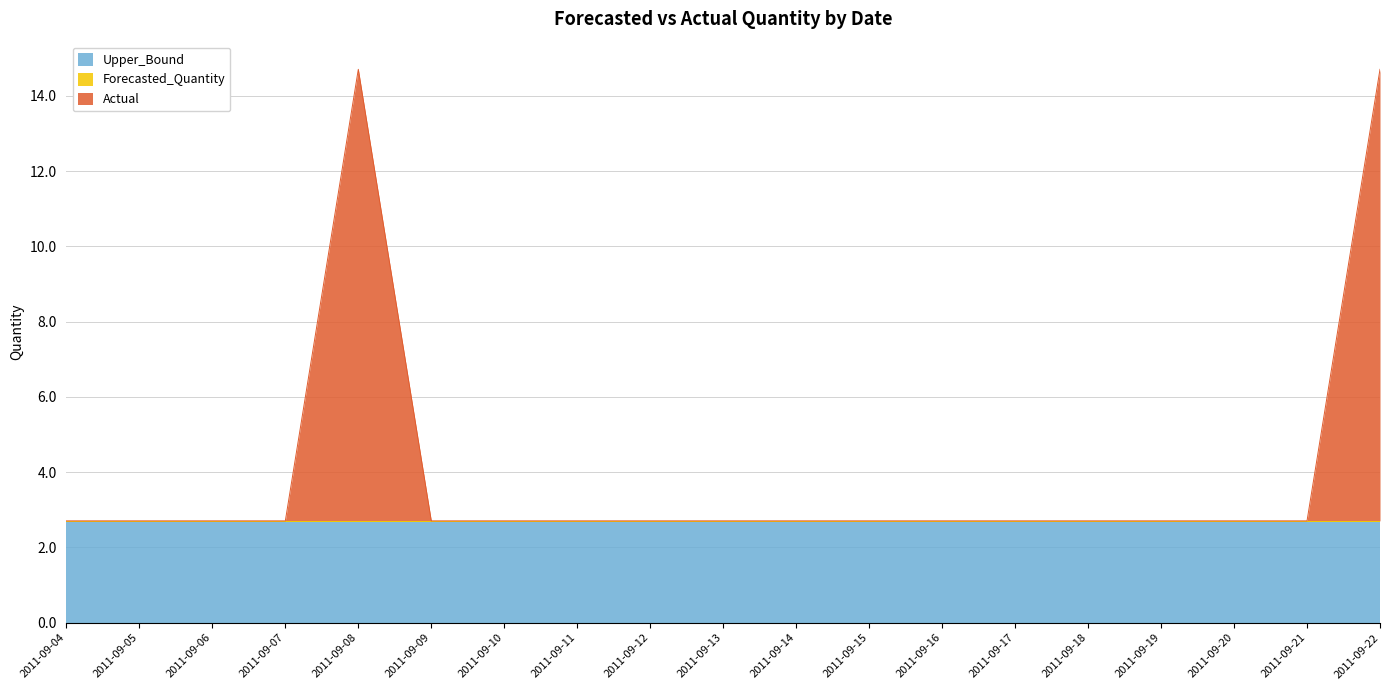

Which series ends up on top after the final intersection of Actual and Upper_Bound?

Actual